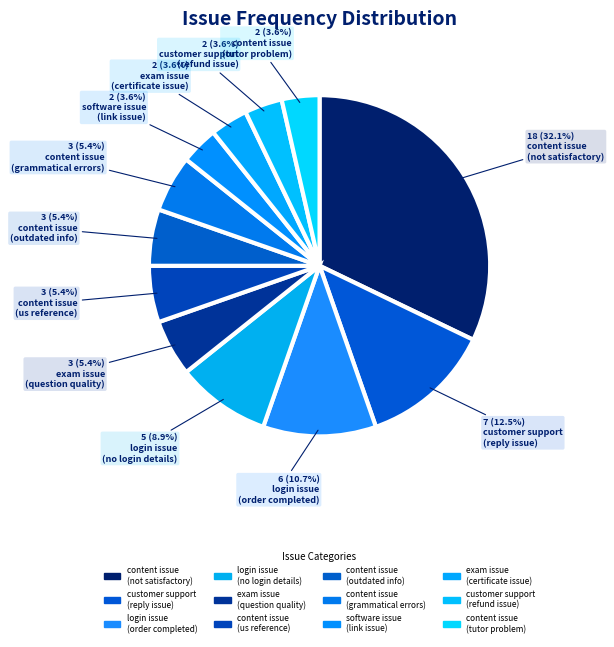

How many slices are in this pie chart?

12